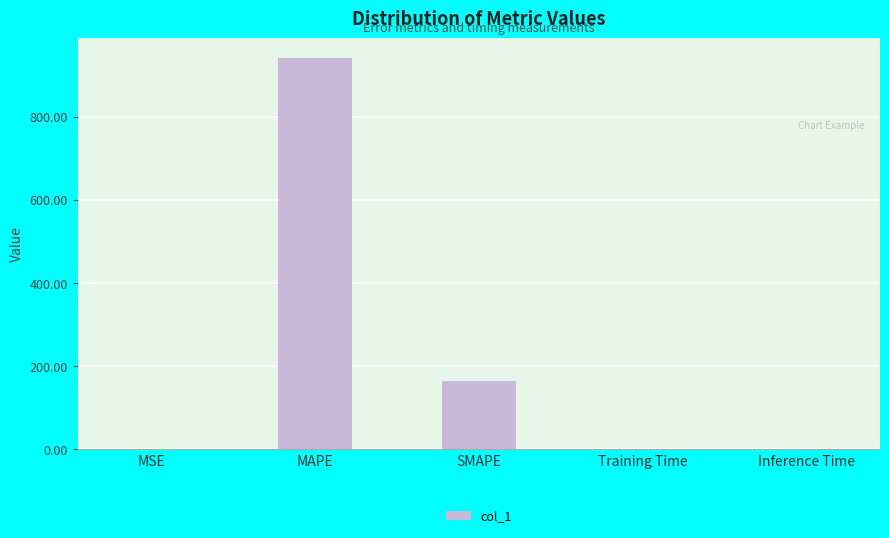

True or false: the data shows 0.0 at Training Time.

True